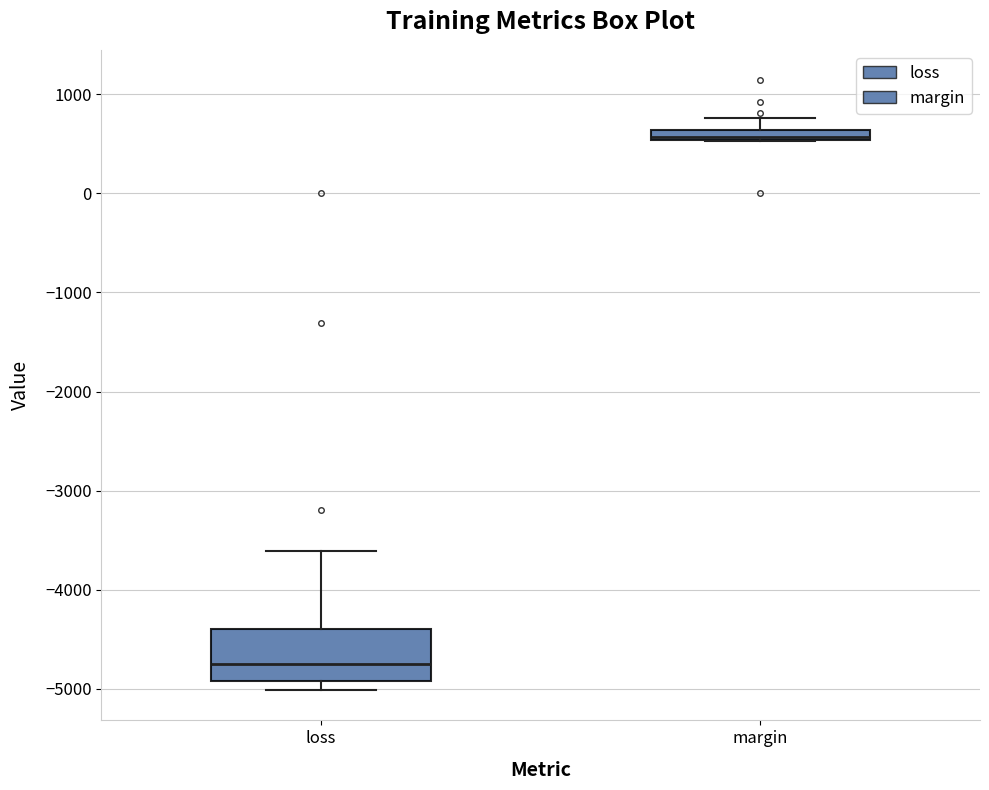

Which box's median line is the highest?

margin